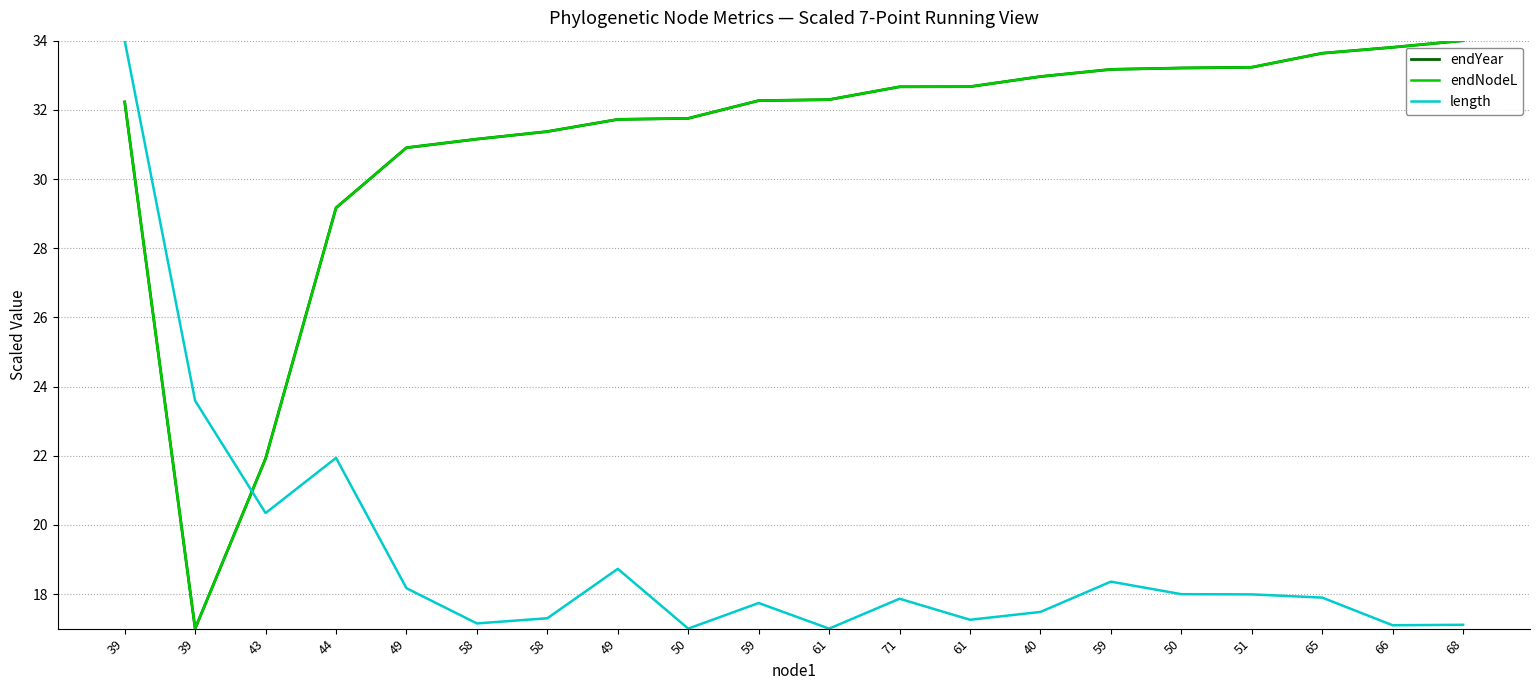

At how many categories does at least one series exceed 27?

18